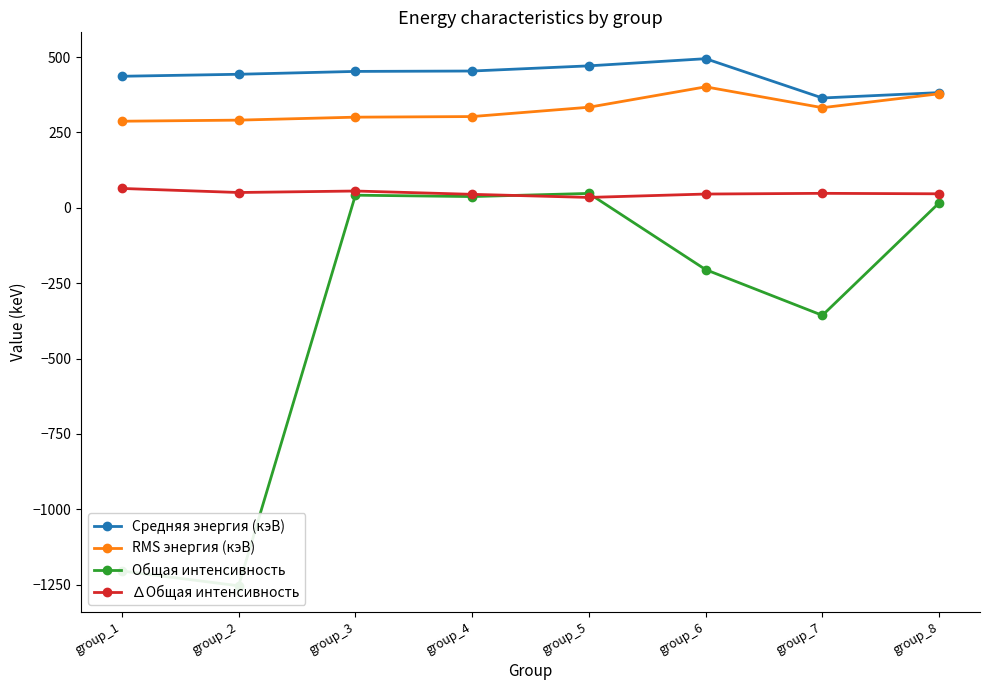

How many values in the Общая интенсивность series are below 16?

4